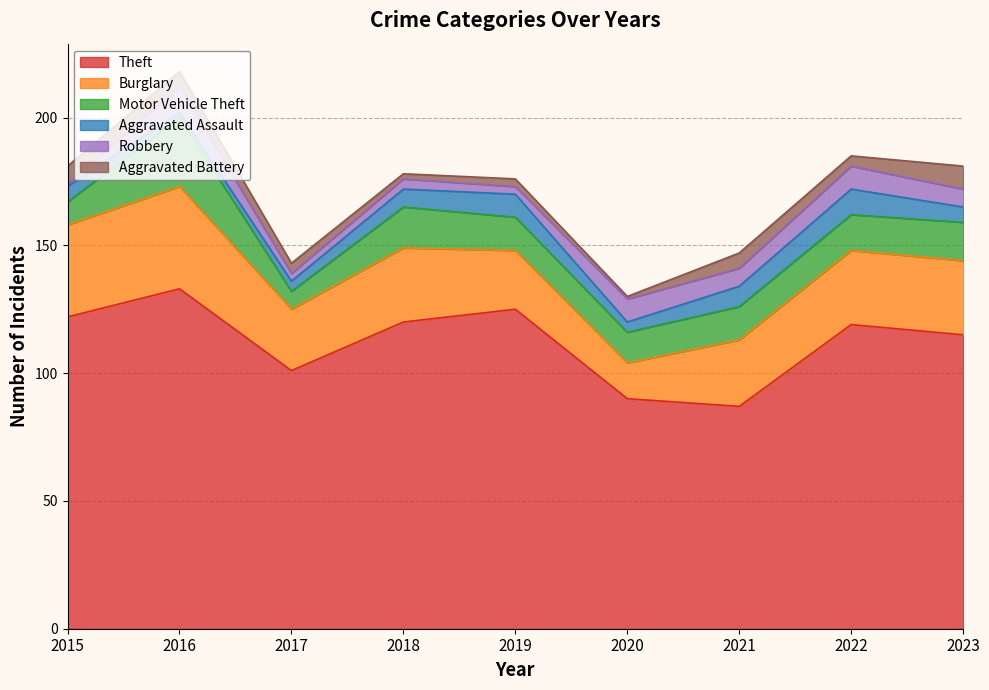

List the series in order of their peak value, highest first.

Theft, Burglary, Motor Vehicle Theft, Aggravated Assault, Robbery, Aggravated Battery